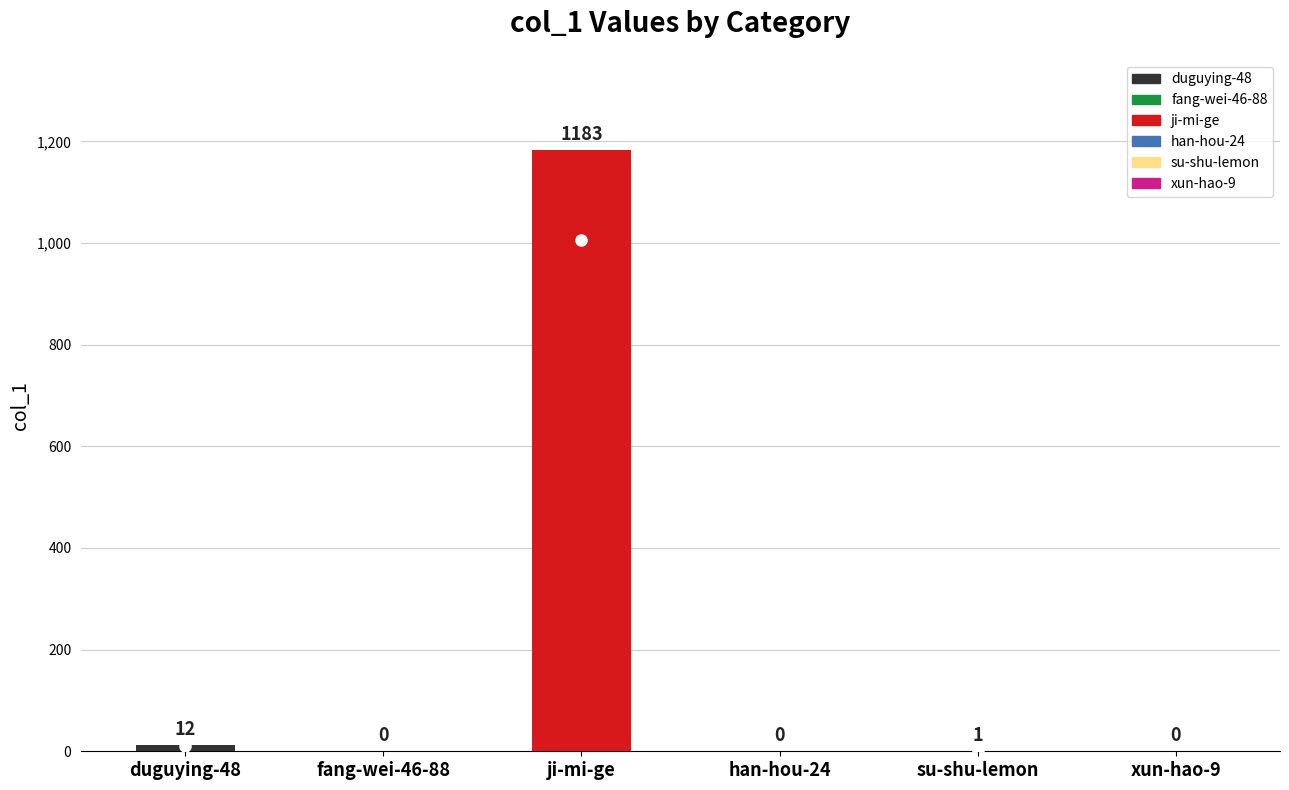

How many categories are shown in the chart?

6